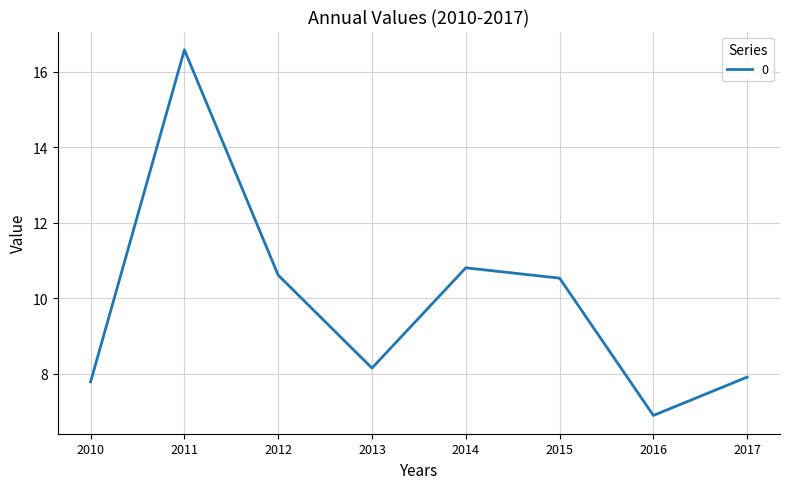

What is the difference between the maximum and minimum values?

9.7